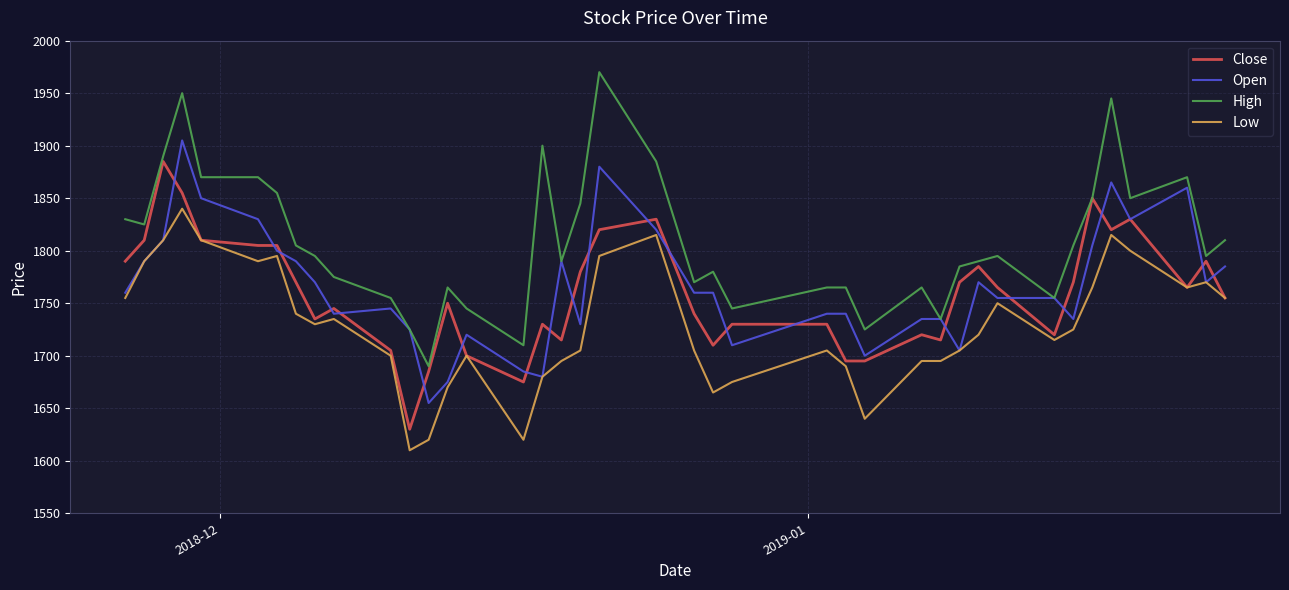

What is the sum of all Low values?

69160